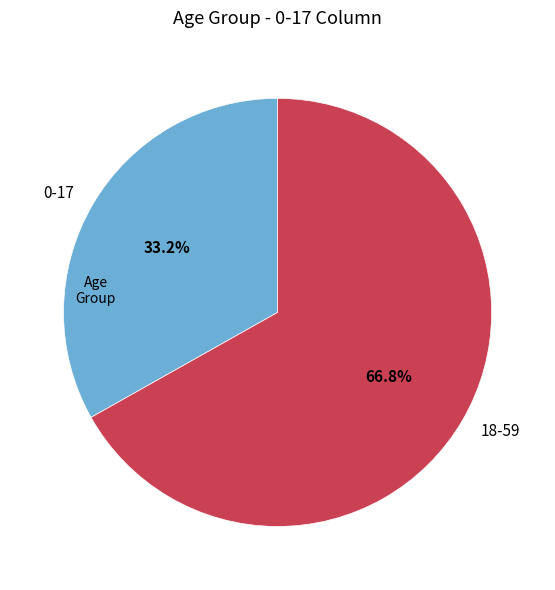

The 0-17 slice represents 46% of the pie. True or false?

False